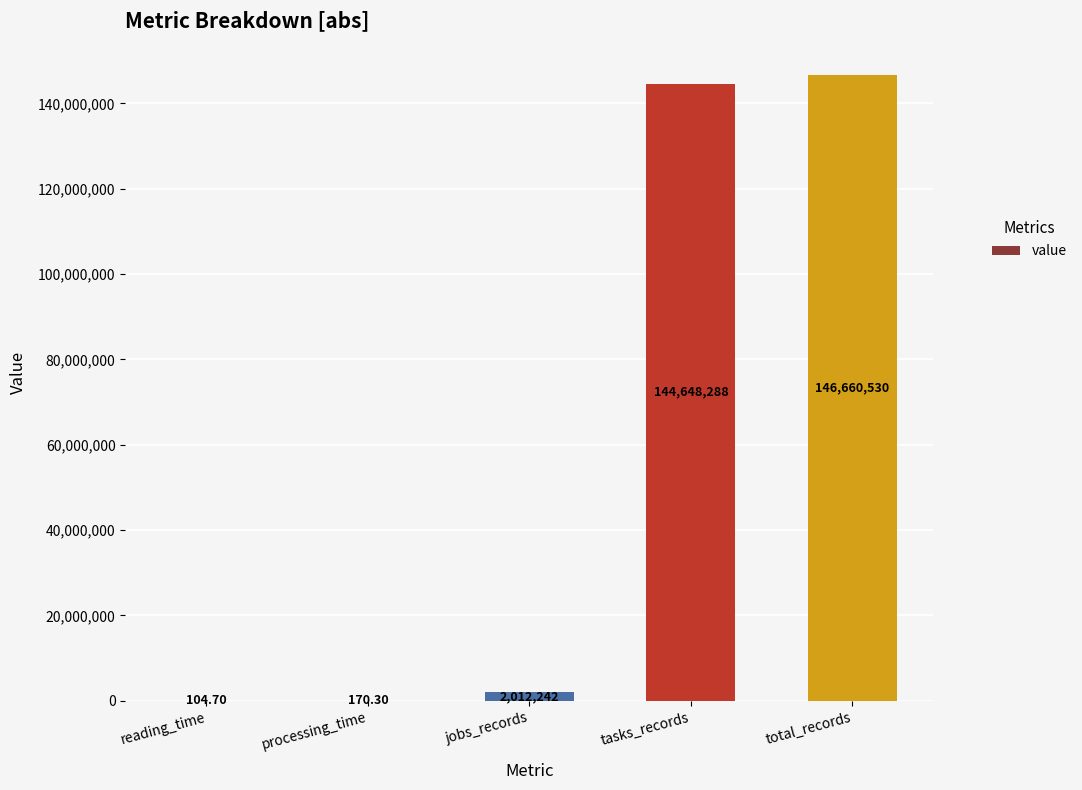

What is the sum of all values?

293321335.0